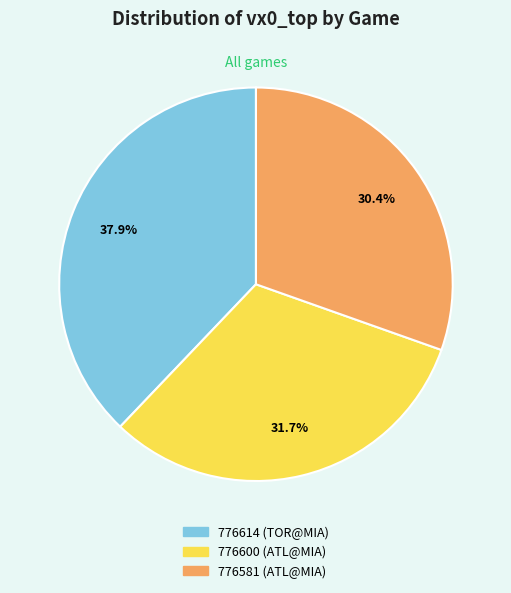

True or false: 776614 (TOR@MIA) accounts for 29% of the total.

False